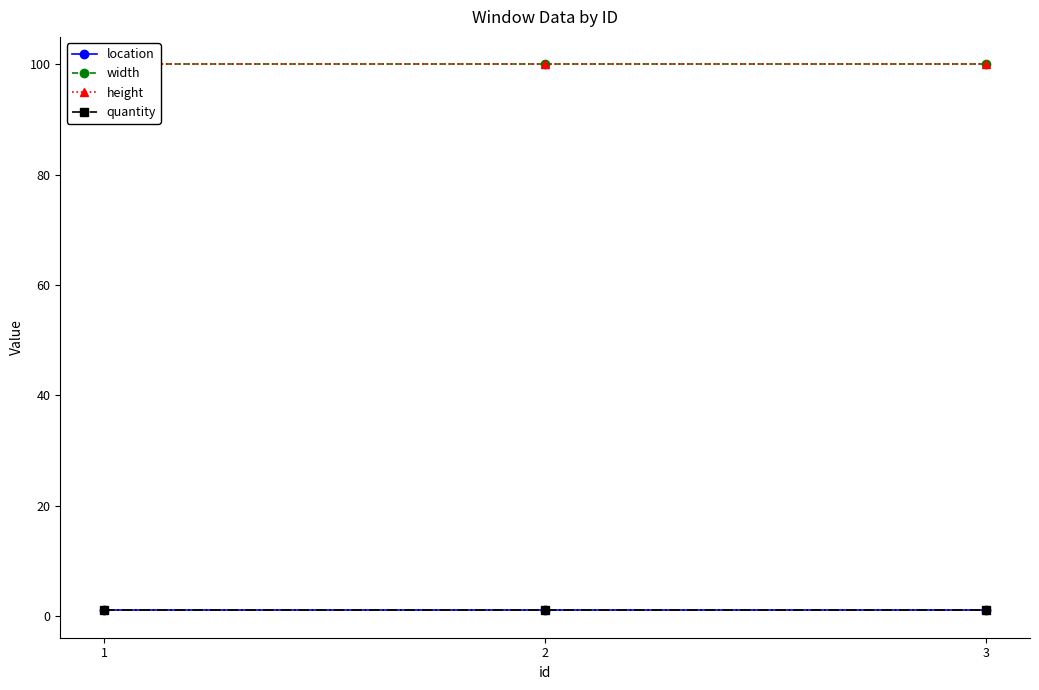

What is the maximum value for width?

100